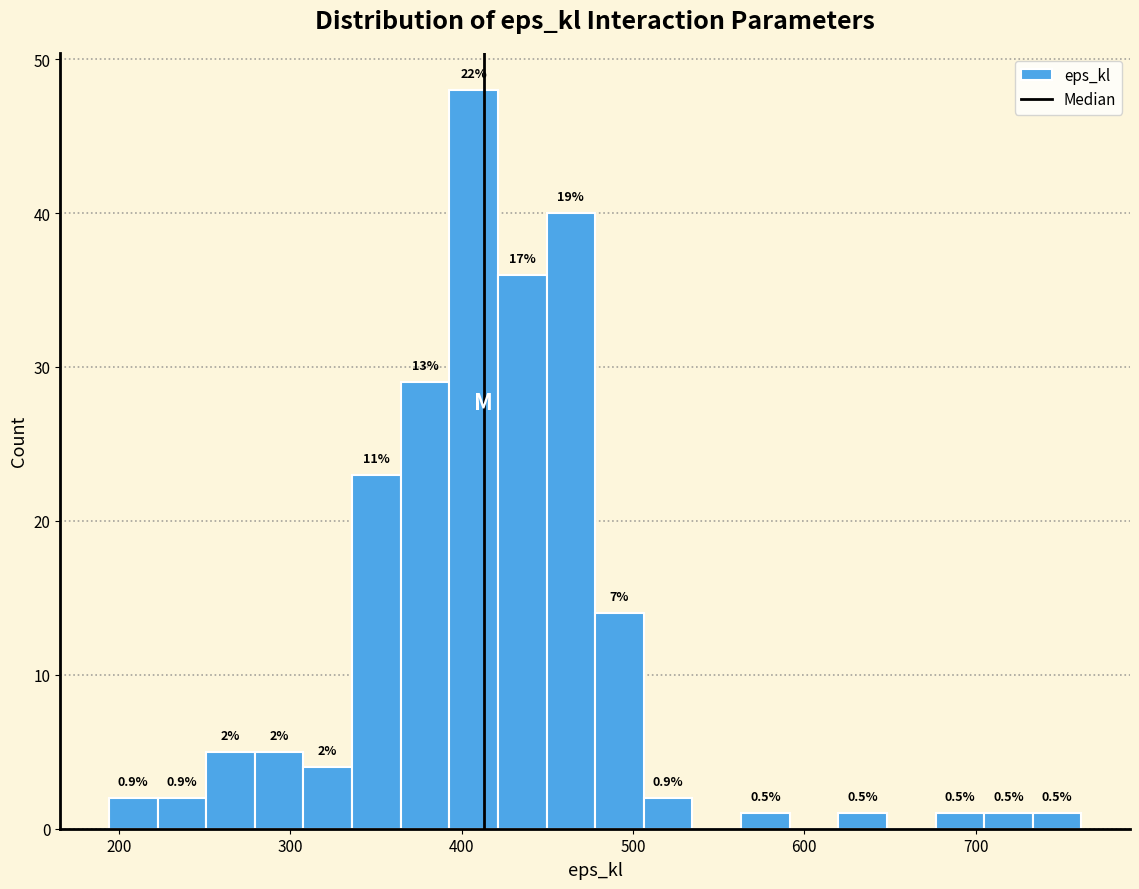

Read against the x-axis, roughly where is the centre of the tallest bar?

410